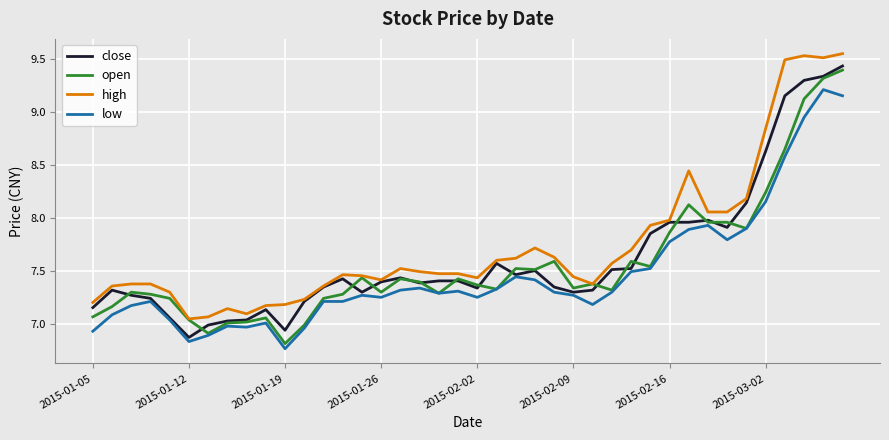

True or false: high and low cross at least once.

False